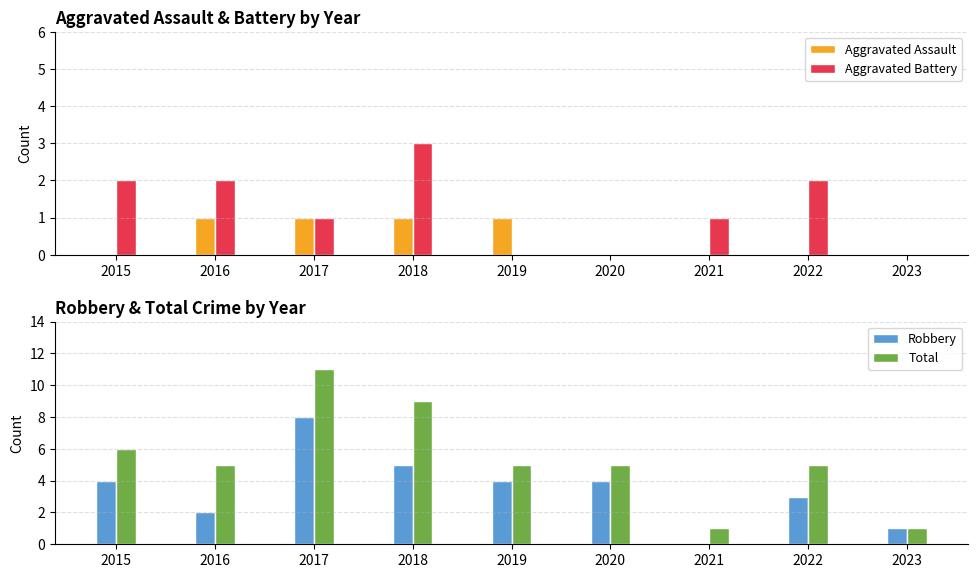

Rank the series by their average value, from highest to lowest.

Total, Robbery, Aggravated Battery, Aggravated Assault